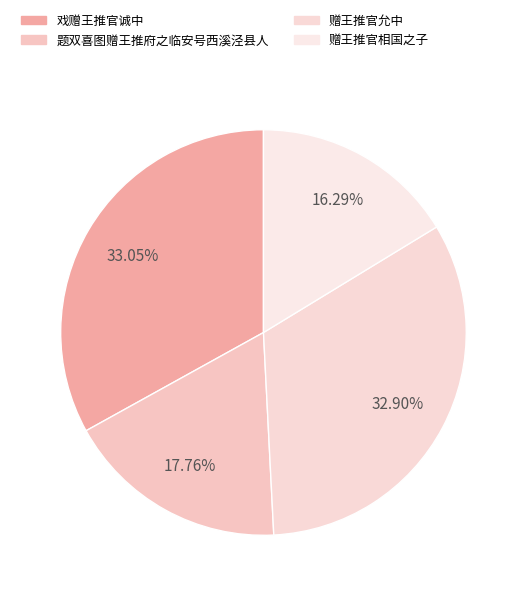

To the nearest percent, what is the average slice percentage?

25%